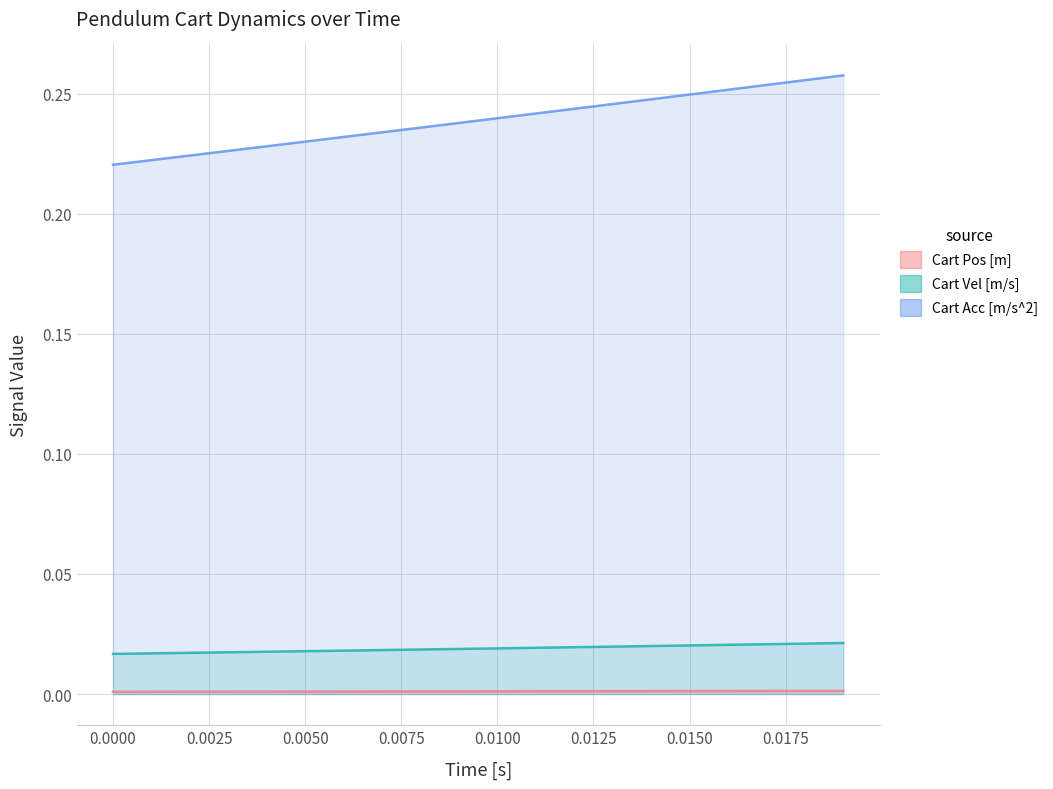

True or false: Cart Vel [m/s] and Cart Pos [m] cross at least once.

False